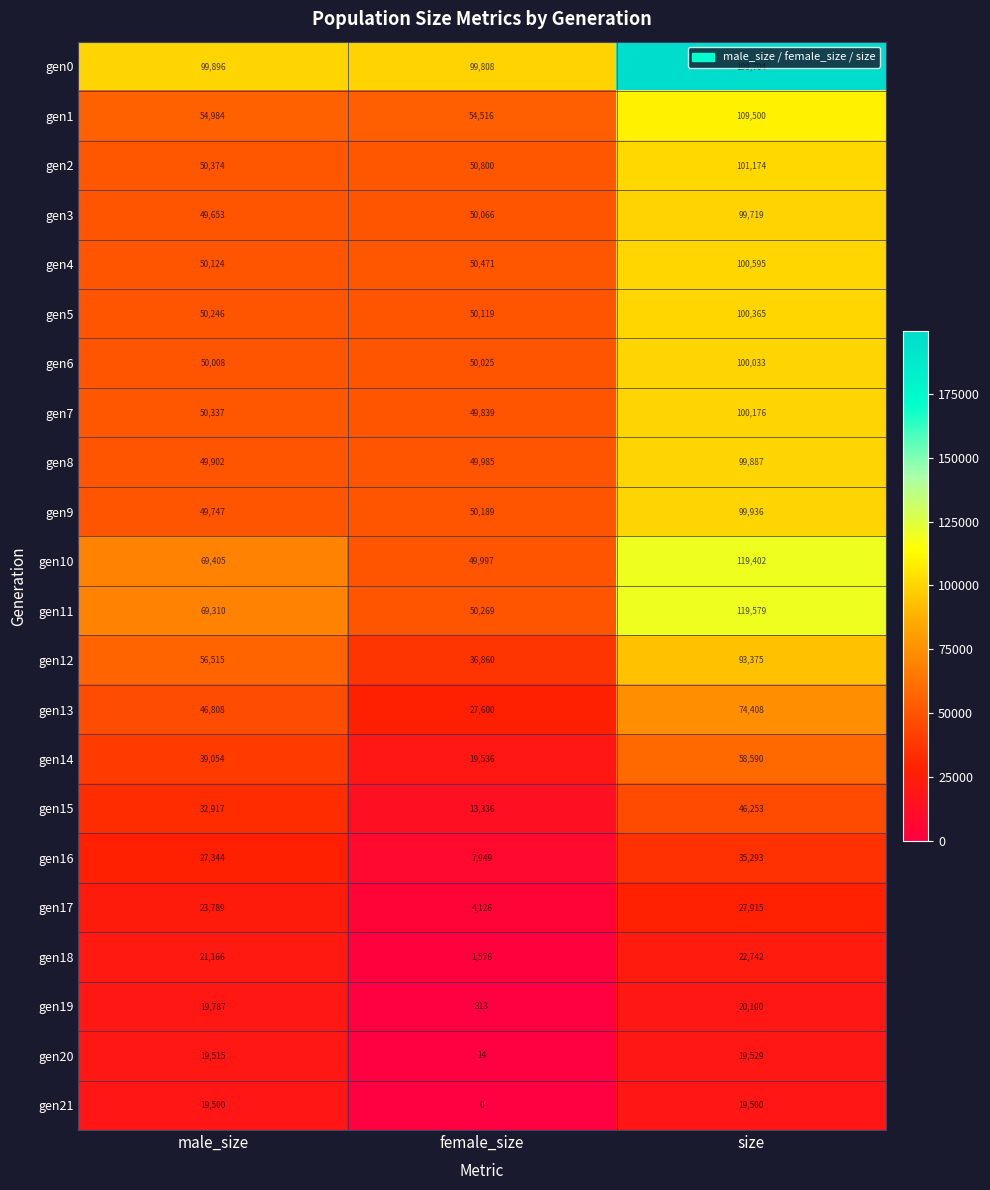

Which series changed the most between female_size and size?

gen0